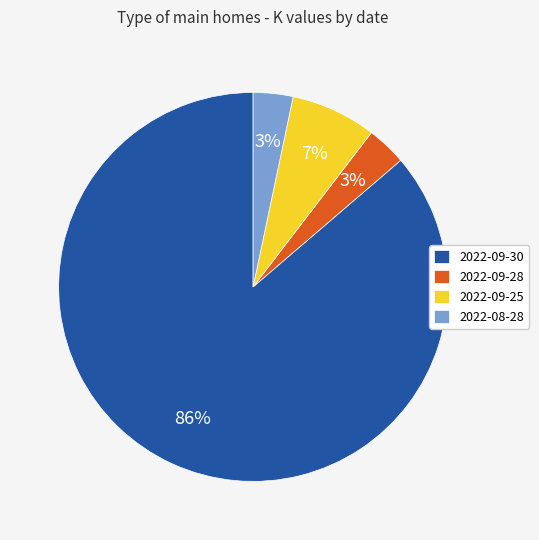

To the nearest percent, what percentage of the pie is 2022-09-25?

7%